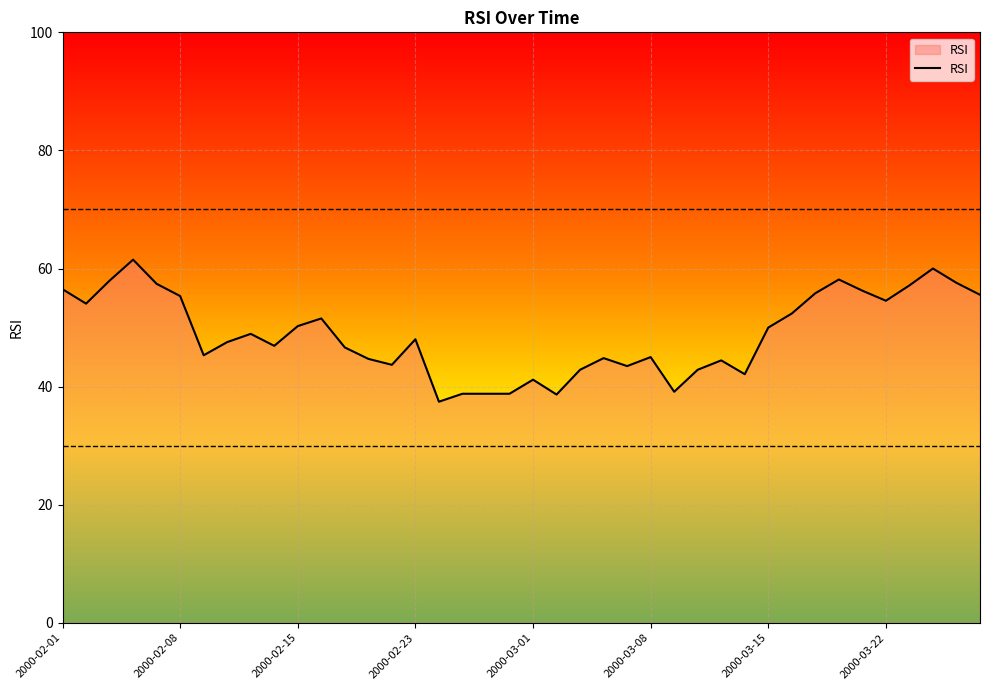

What is the maximum value shown in the chart?

61.5